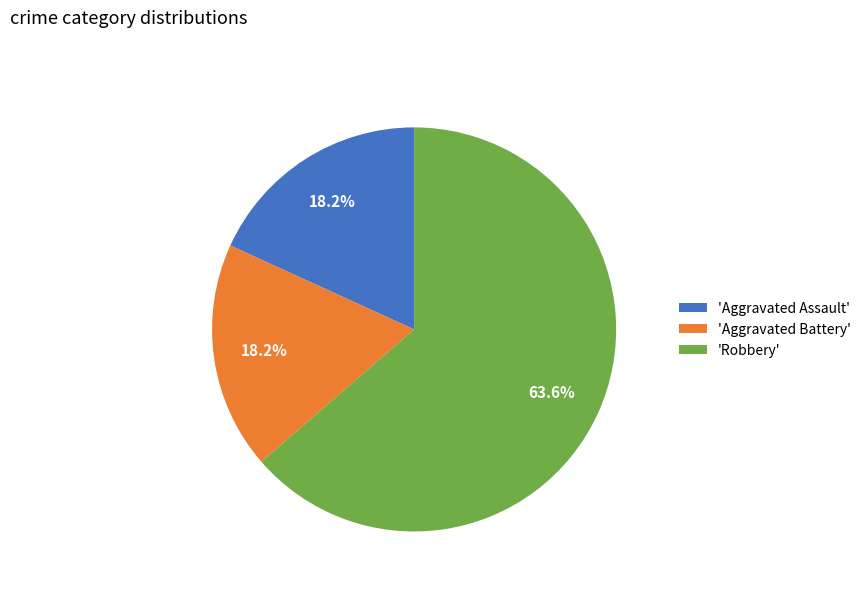

What is the total percentage of 'Robbery' and 'Aggravated Assault'?

81.8%